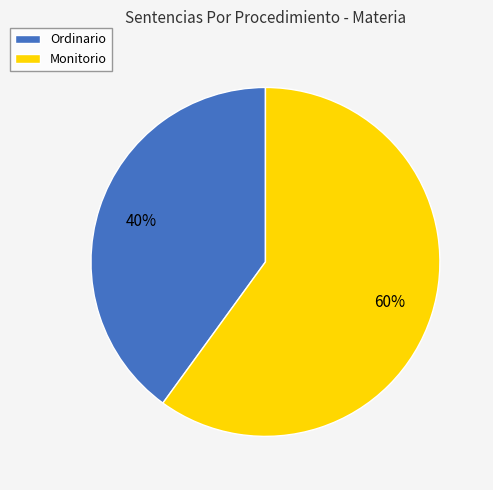

Count the number of slices in the pie.

2